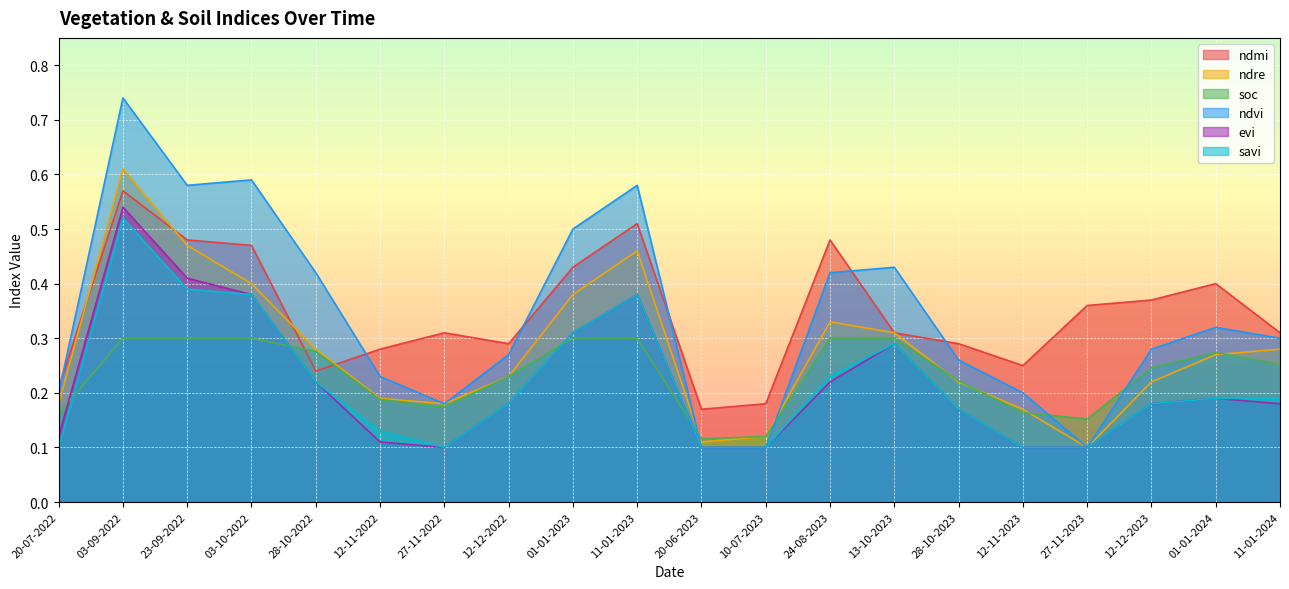

What position from the left is 27-11-2023?

17